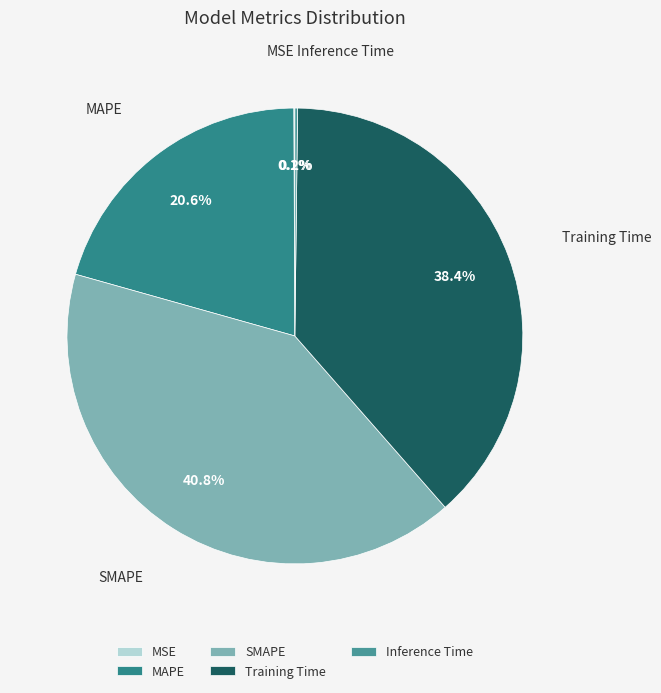

What is the ratio of the value at MAPE to the value at SMAPE?

0.5